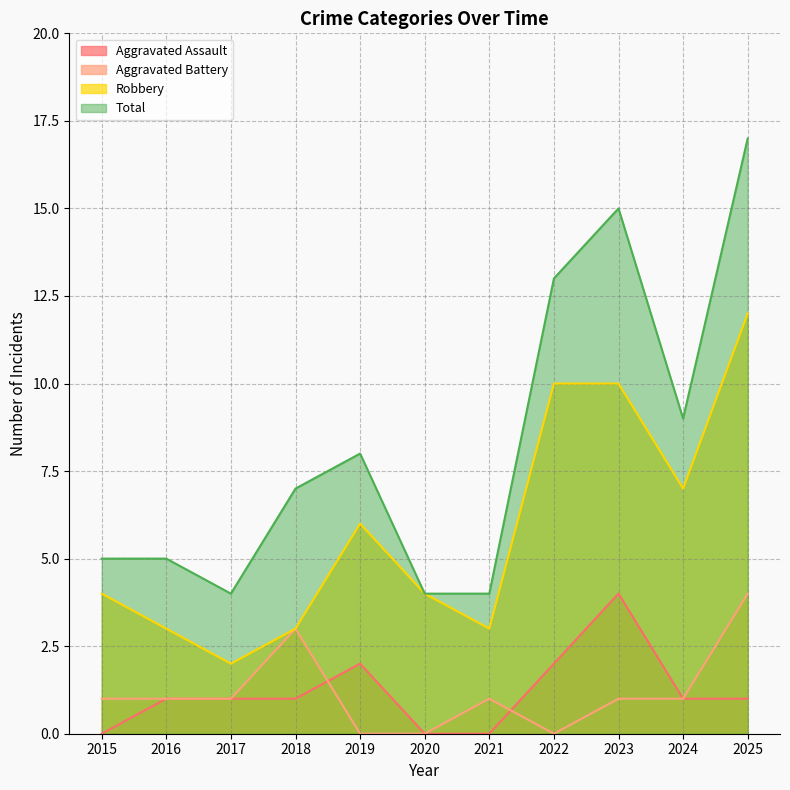

Which series has the widest spread of values?

Total